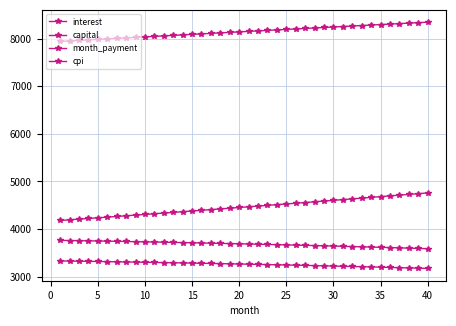

Which series has the largest range (max minus min)?

capital